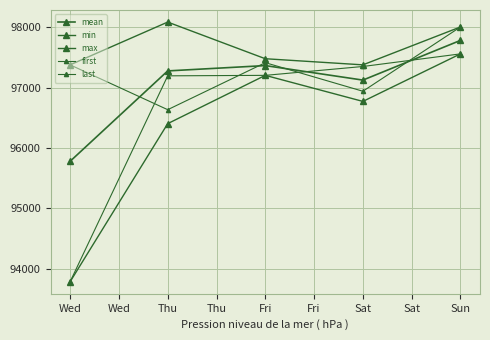

At which label does first first exceed 97203?

Fri